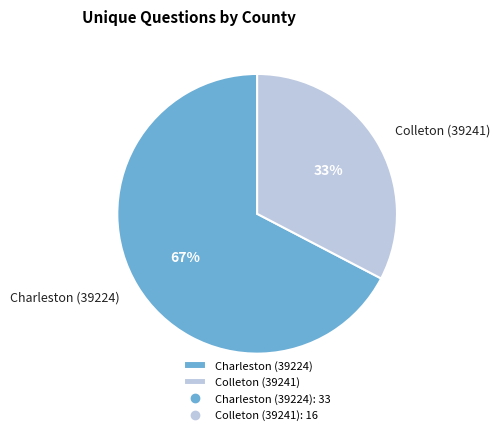

To the nearest percent, what portion does Charleston (39224) represent?

67%